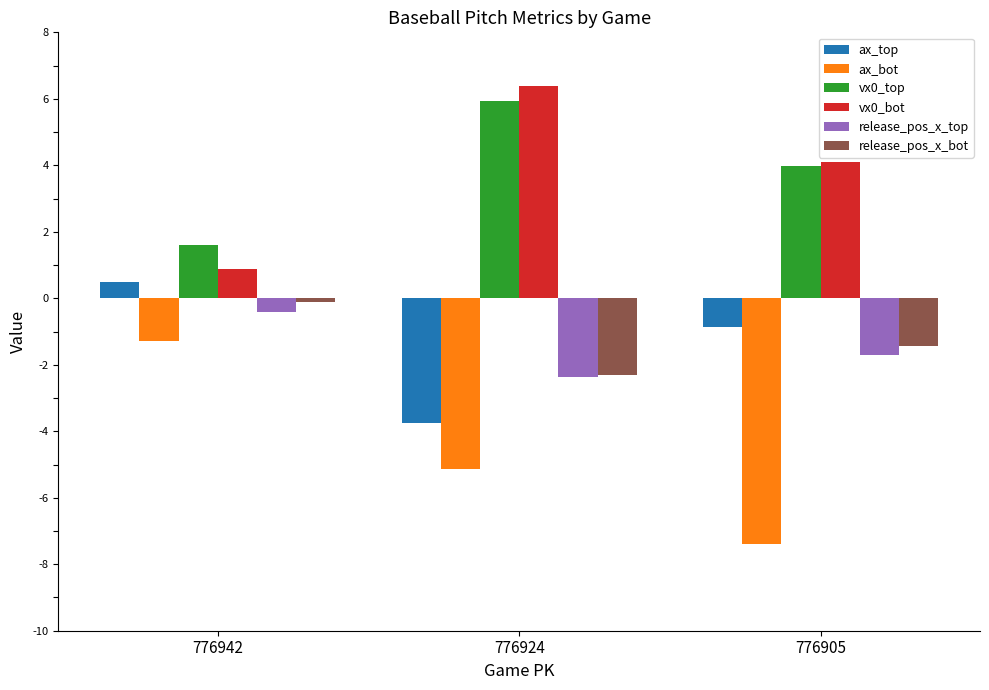

Reading left to right, list all the values displayed in this chart.

ax_top: 776942=0.5	776924=-3.7	776905=-0.9
ax_bot: 776942=-1.3	776924=-5.1	776905=-7.4
vx0_top: 776942=1.6	776924=5.9	776905=4.0
vx0_bot: 776942=0.9	776924=6.4	776905=4.1
release_pos_x_top: 776942=-0.4	776924=-2.4	776905=-1.7
release_pos_x_bot: 776942=-0.1	776924=-2.3	776905=-1.4